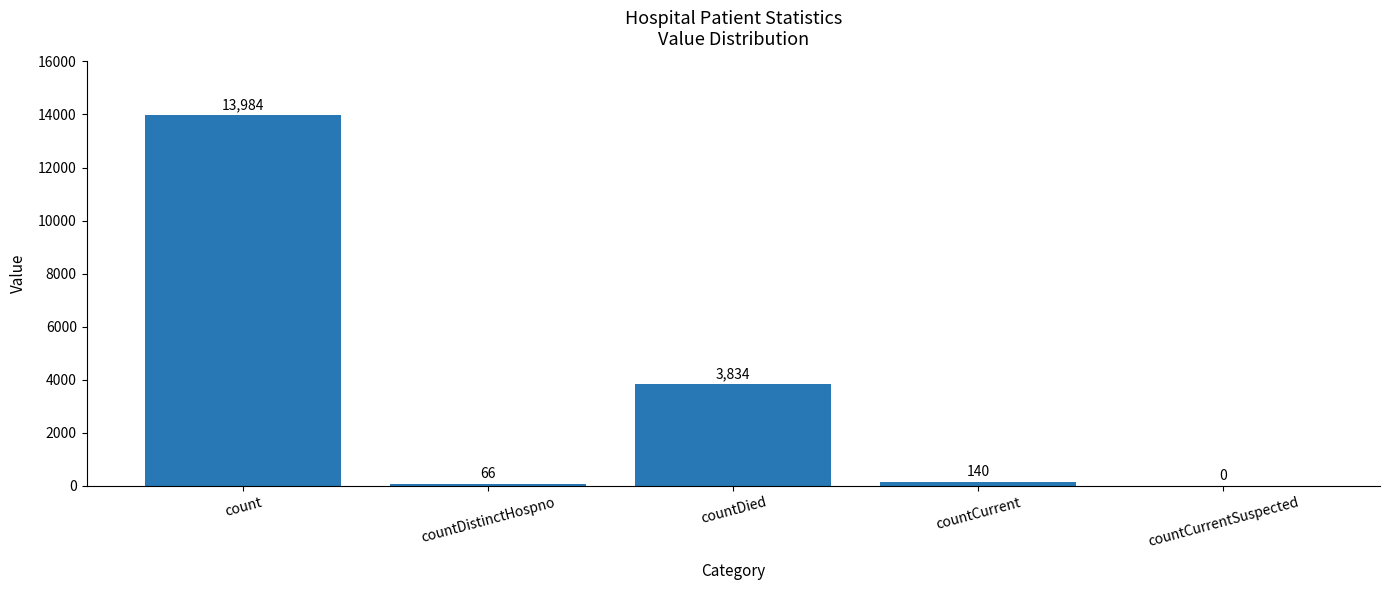

How many values are above zero?

4